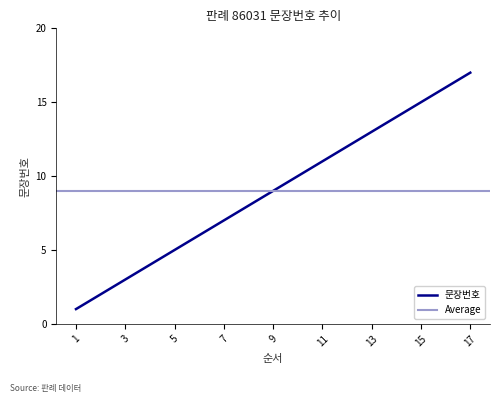

What is the value of the 16th point from the left?

16